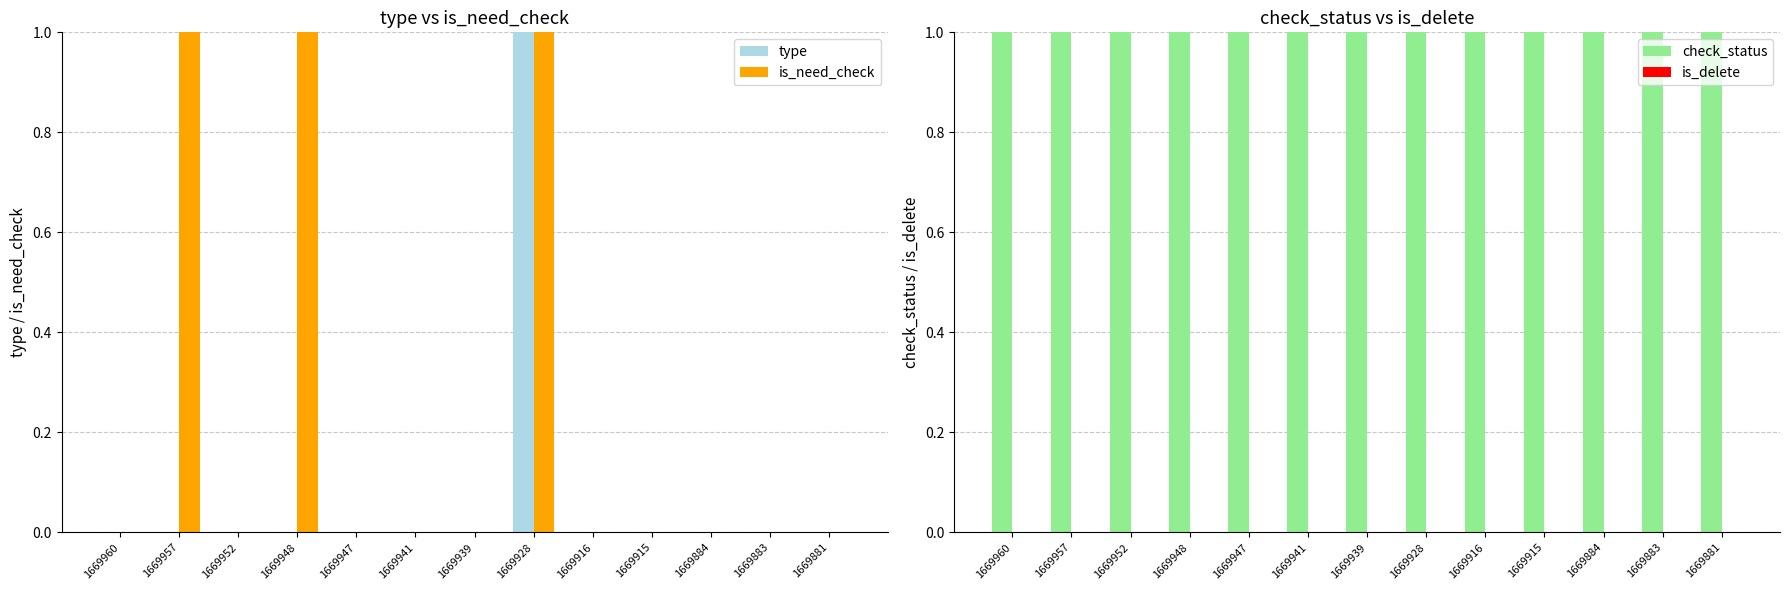

Reading left to right, what are all the values shown in this chart?

type: 0	0	0	0	0	0	0	1	0	0	0	0	0
is_need_check: 0	1	0	1	0	0	0	1	0	0	0	0	0
check_status: 1	1	1	1	1	1	1	1	1	1	1	1	1
is_delete: 0	0	0	0	0	0	0	0	0	0	0	0	0